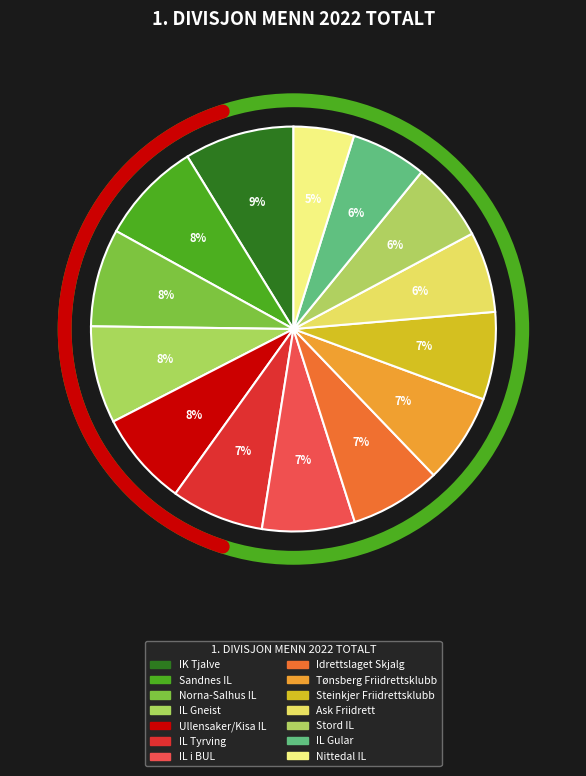

Is there any slice that represents more than half of the pie?

No